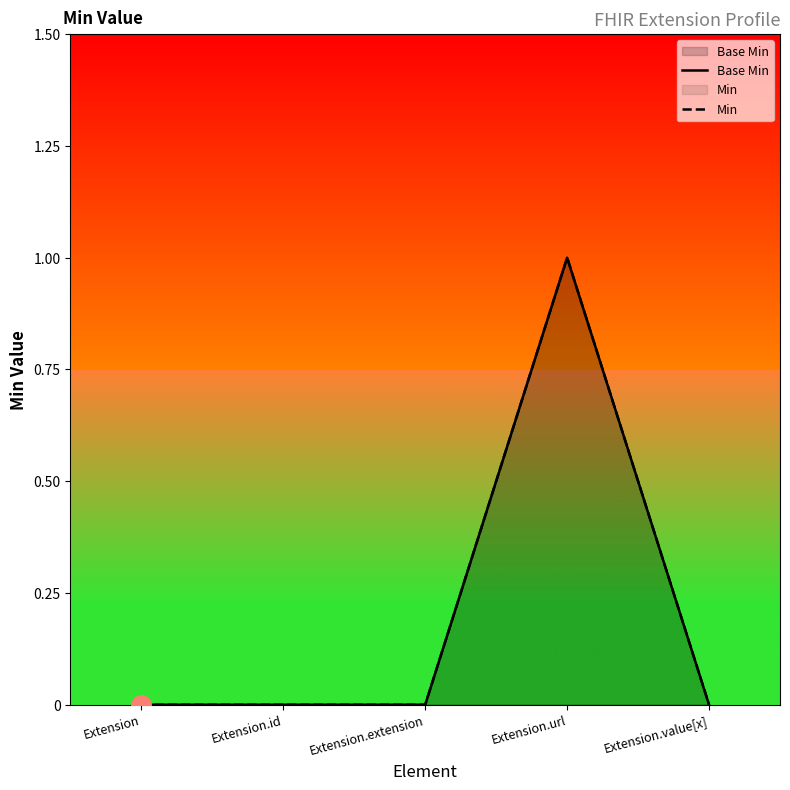

True or false: Min and Base Min cross at least once.

False